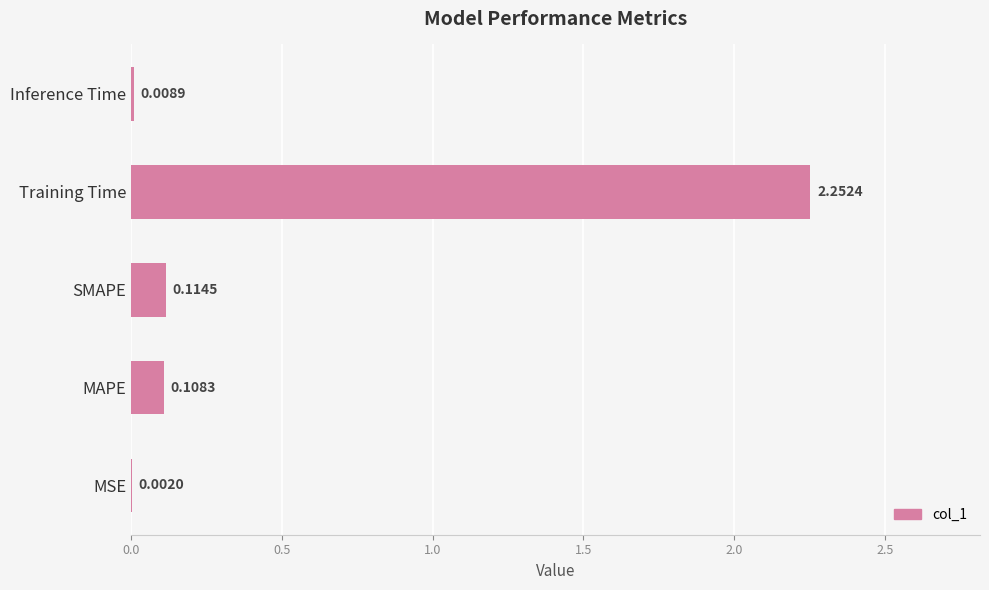

At which category does the chart reach its peak across all series?

Training Time